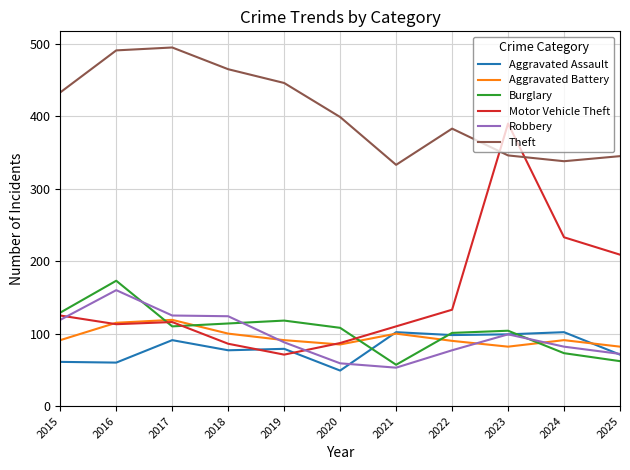

True or false: Motor Vehicle Theft and Aggravated Assault cross at least once.

True